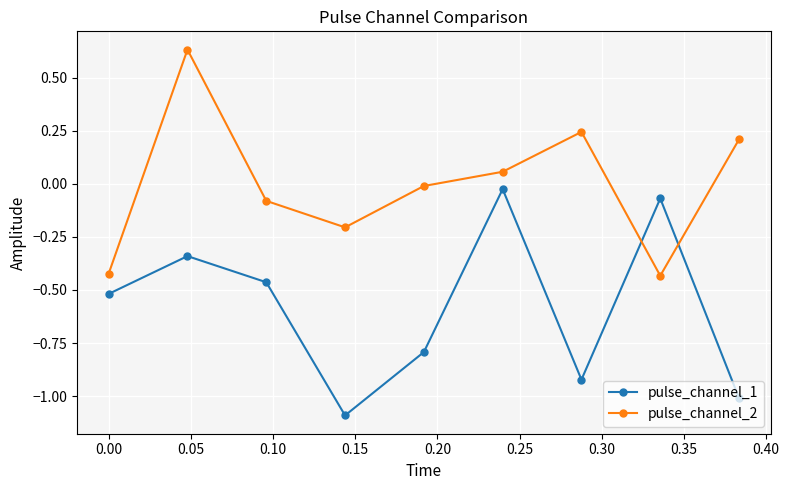

What is the smallest value displayed?

-1.1